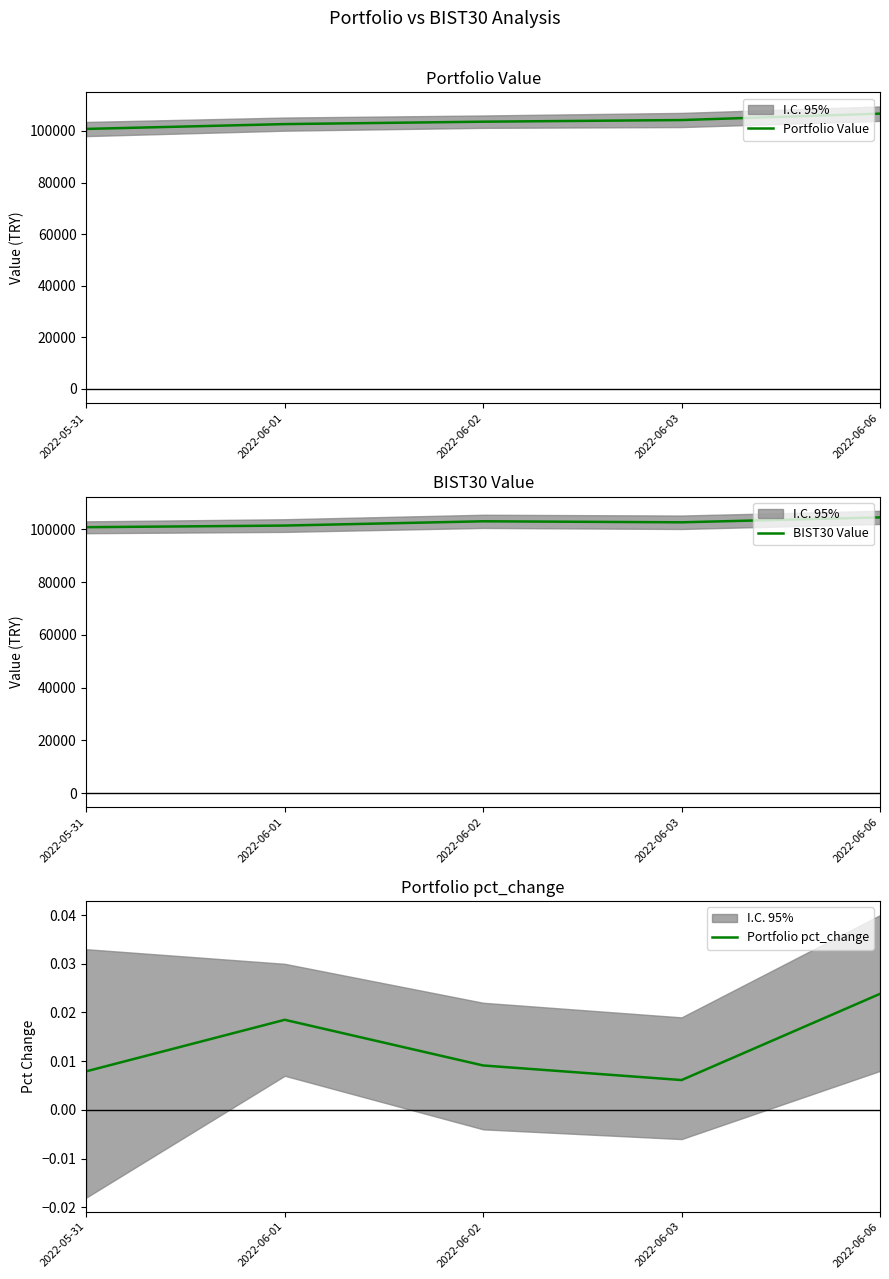

Reading right to left, extract all data points from this chart.

Portfolio Value: 106711.2	104227.4	103592.9	102656.7	100792.1
BIST30 Value: 104503.6	102635.4	103022.6	101399.4	100784.9
Portfolio pct_change: 0.0	0.0	0.0	0.0	0.0